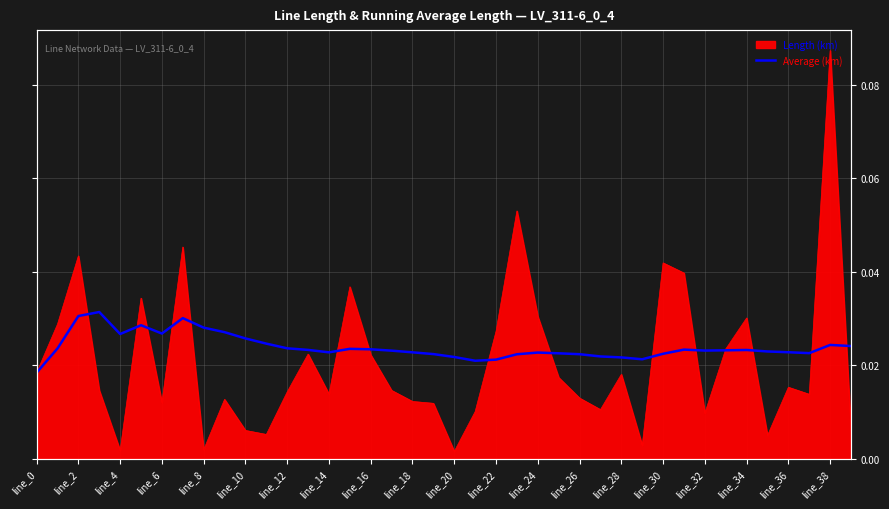

What is the label of the 22nd point from the left?

21